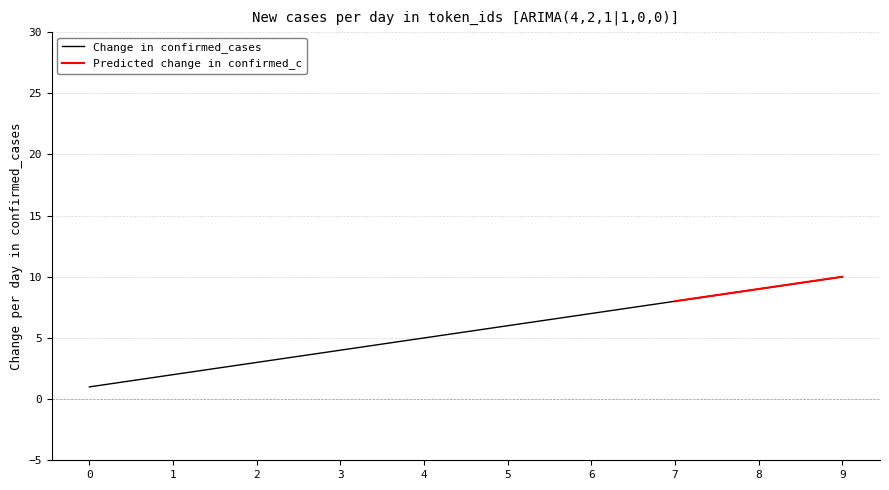

Which has a higher value, 8 or 1?

8